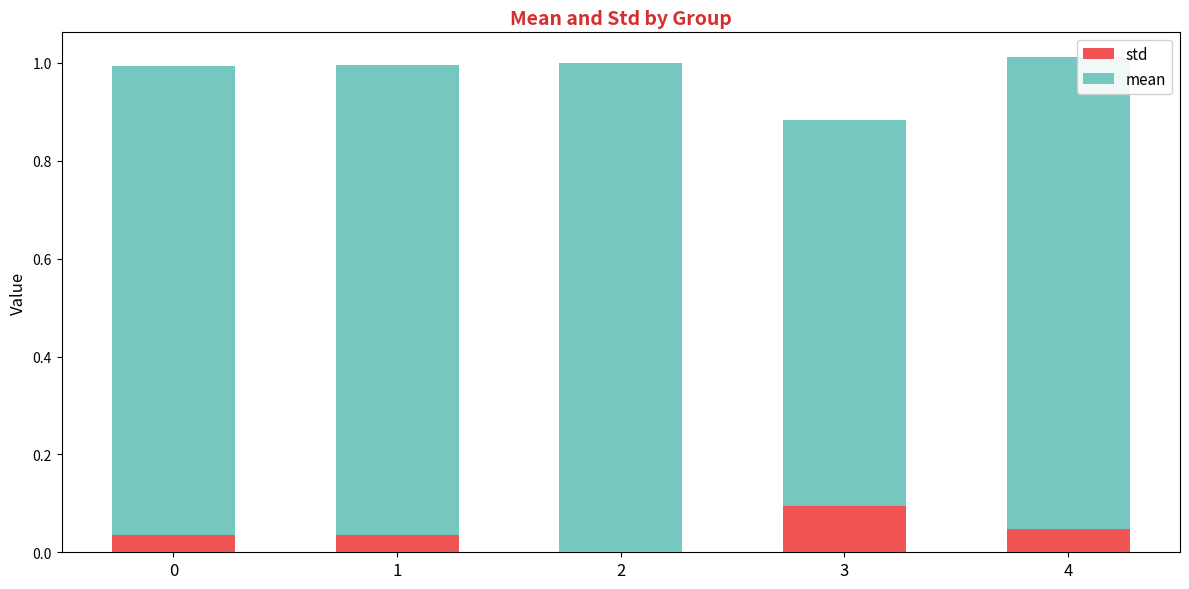

The value of std at 1 is 0.0. True or false?

True